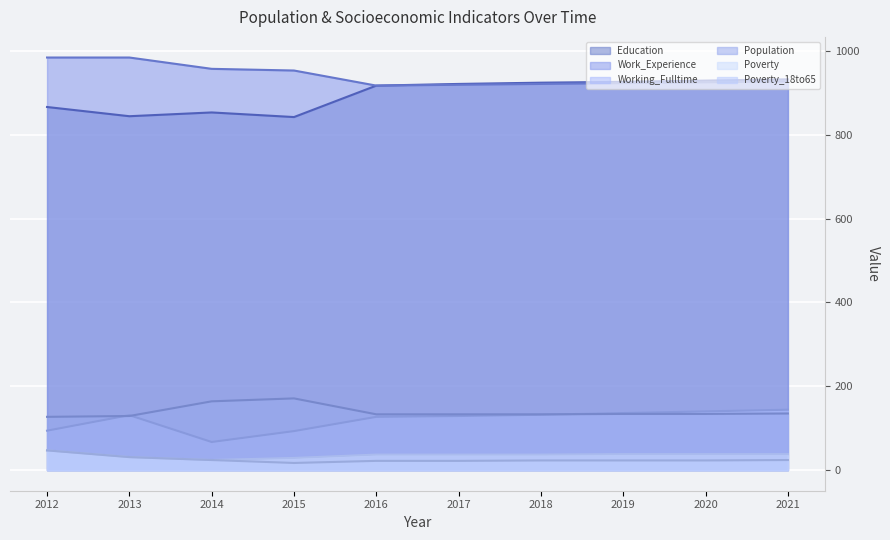

Reading left to right, extract all data points from this chart.

Education: 866	844	853	842	917	921	924	926	929	932
Work_Experience: 984	984	957	953	917	919	921	923	925	927
Working_Fulltime: 94	131	67	93	127	129	132	136	140	144
Population: 127	129	164	171	133	133	133	134	134	135
Poverty: 47	31	24	29	37	37	37	38	38	38
Poverty_18to65: 47	31	24	17	22	22	23	23	23	24